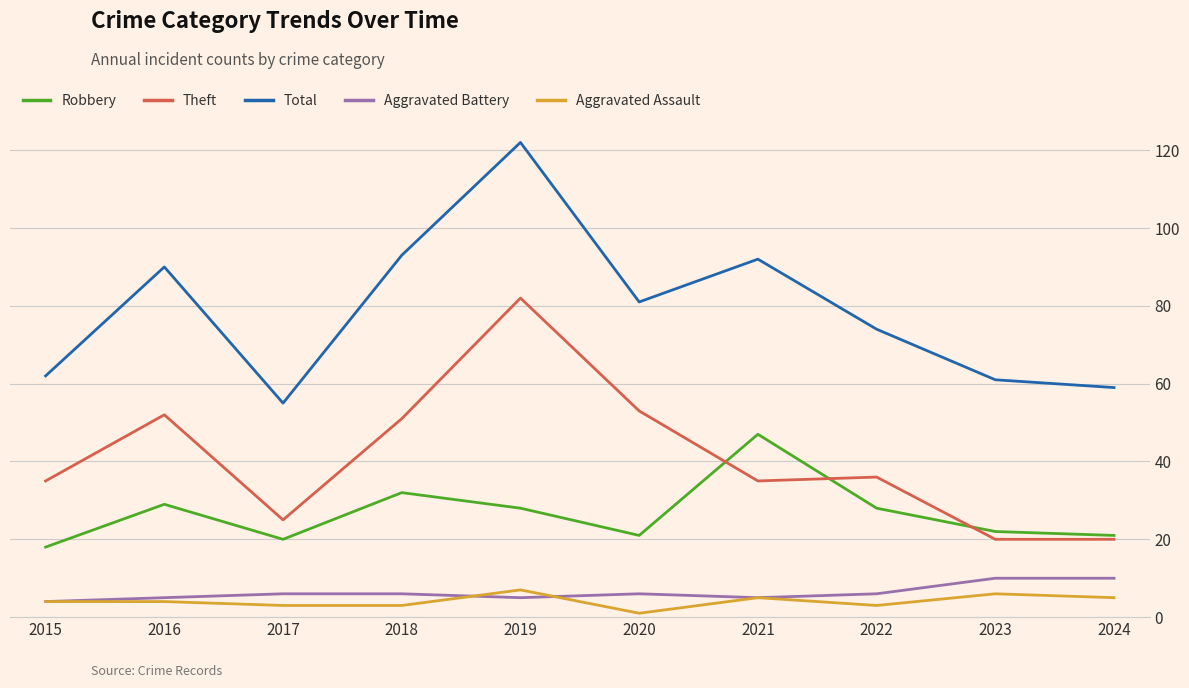

Reading left to right, extract all data points from this chart.

Robbery: 2015=18	2016=29	2017=20	2018=32	2019=28	2020=21	2021=47	2022=28	2023=22	2024=21
Theft: 2015=35	2016=52	2017=25	2018=51	2019=82	2020=53	2021=35	2022=36	2023=20	2024=20
Total: 2015=62	2016=90	2017=55	2018=93	2019=122	2020=81	2021=92	2022=74	2023=61	2024=59
Aggravated Battery: 2015=4	2016=5	2017=6	2018=6	2019=5	2020=6	2021=5	2022=6	2023=10	2024=10
Aggravated Assault: 2015=4	2016=4	2017=3	2018=3	2019=7	2020=1	2021=5	2022=3	2023=6	2024=5